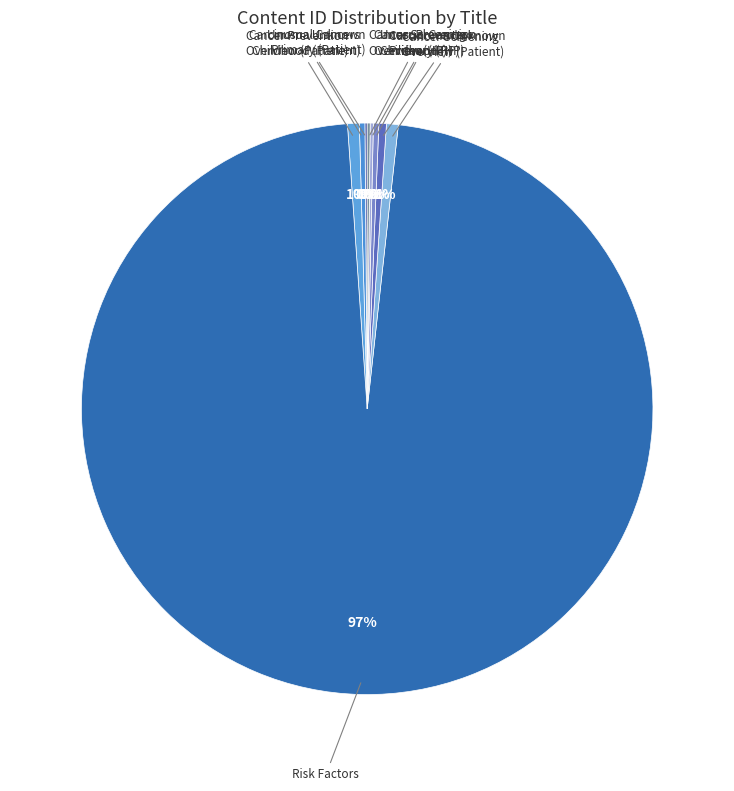

Which category accounts for the majority?

Risk Factors